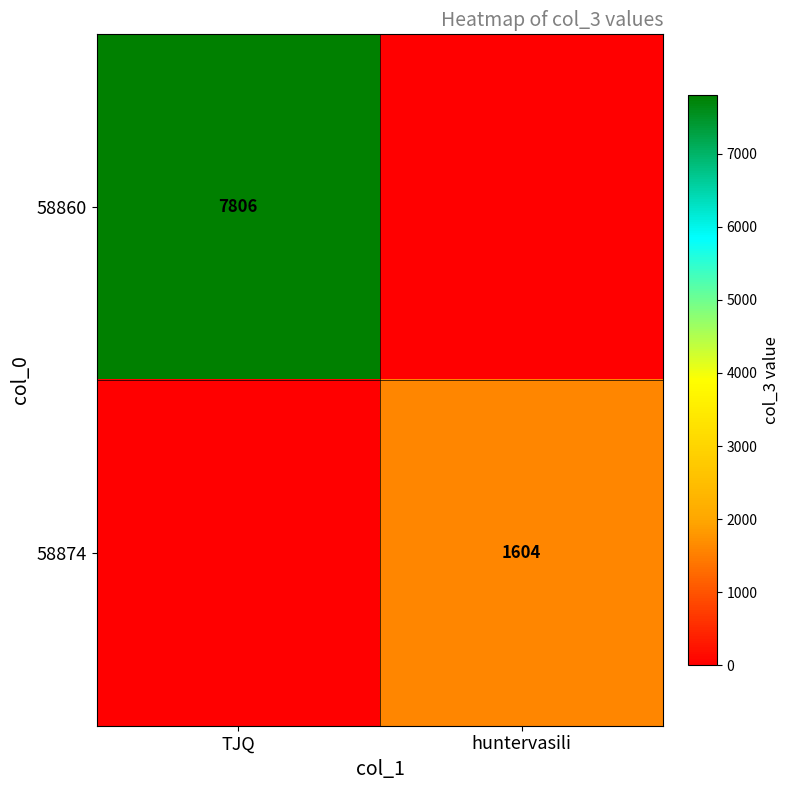

True or false: 58860 has a value of 7806 at TJQ.

True